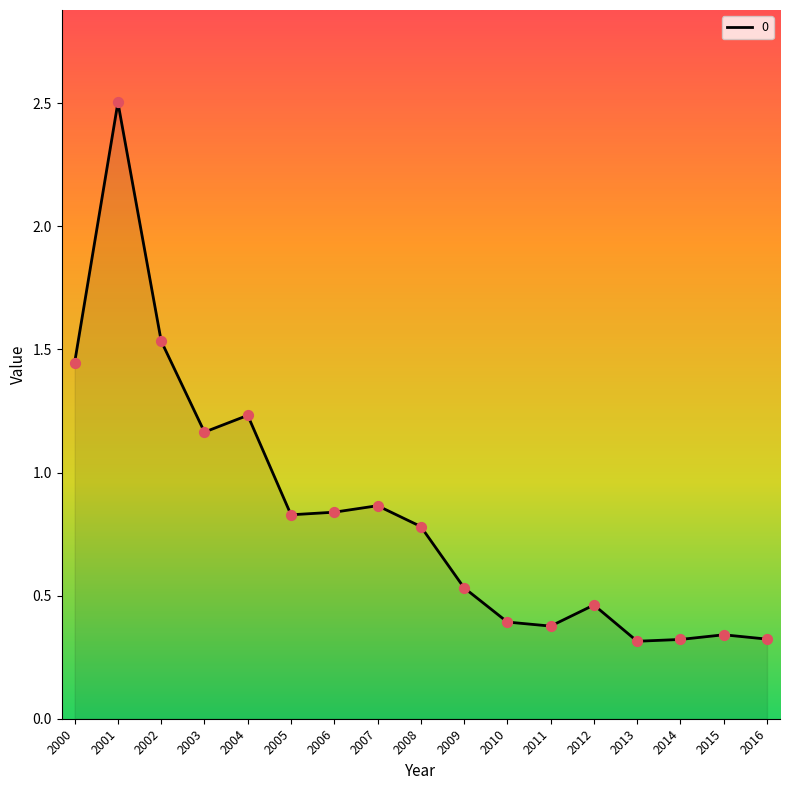

Approximately how many times larger is the value at 2007 compared to 2002?

0.6